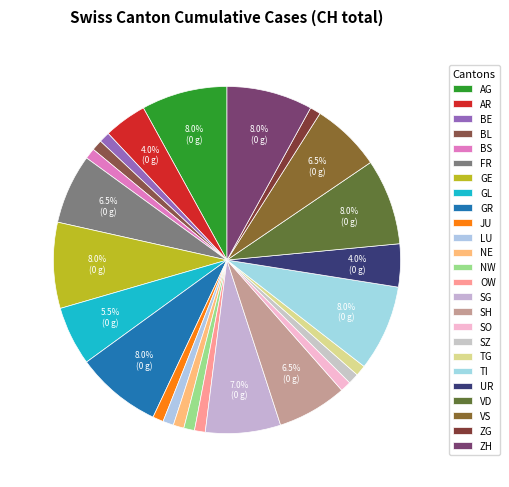

Count the number of slices in the pie.

25